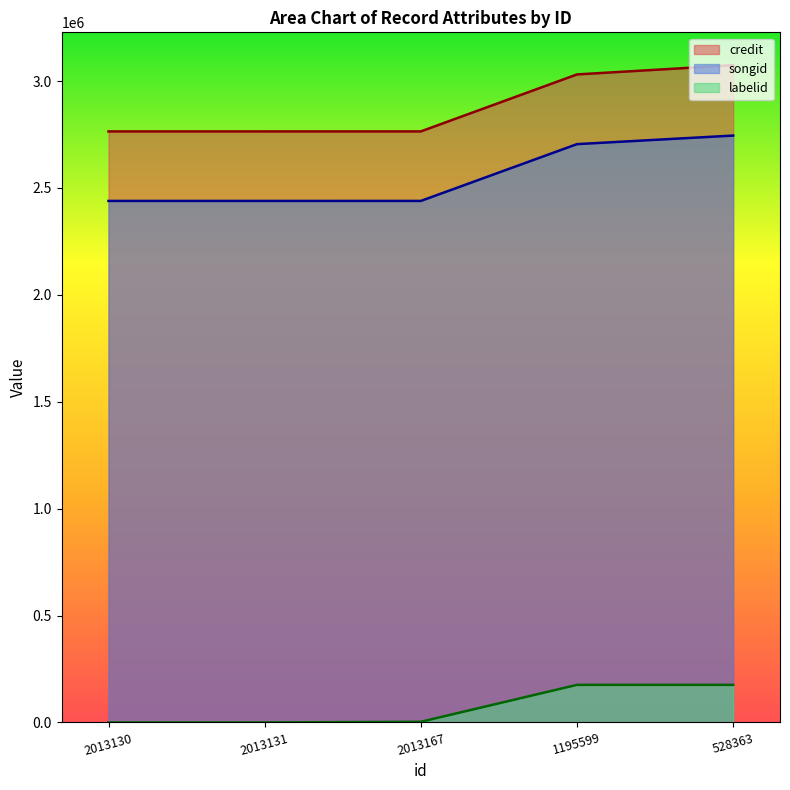

What position from the right is 528363?

1